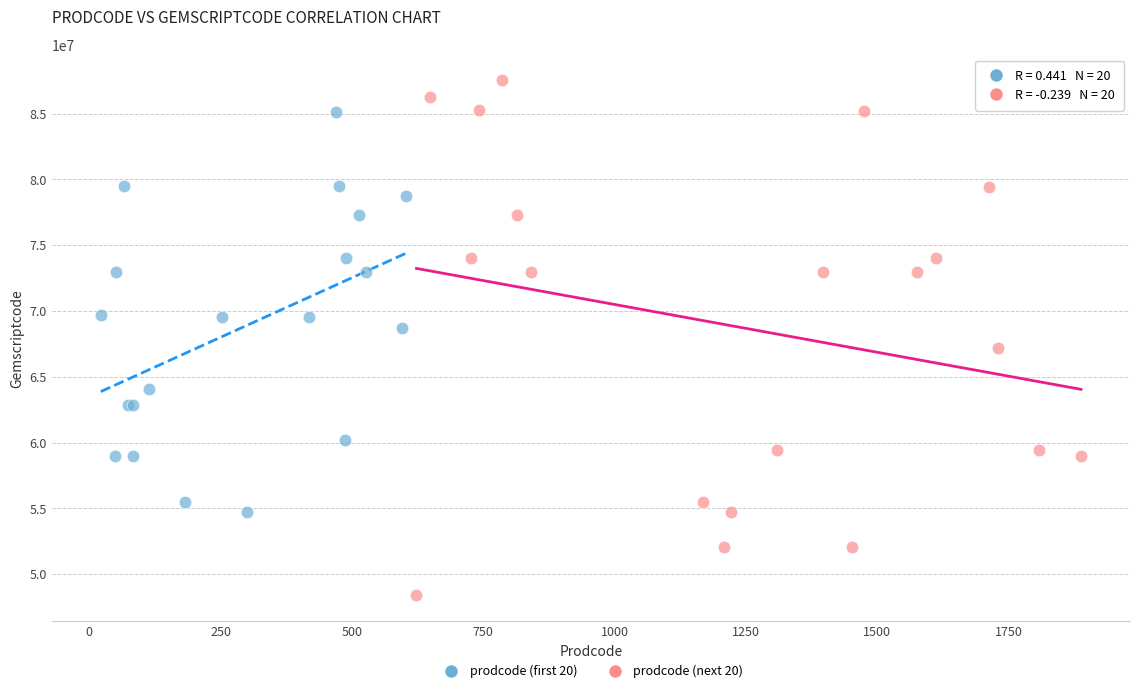

Which series has the widest spread of Y values?

prodcode (next 20)